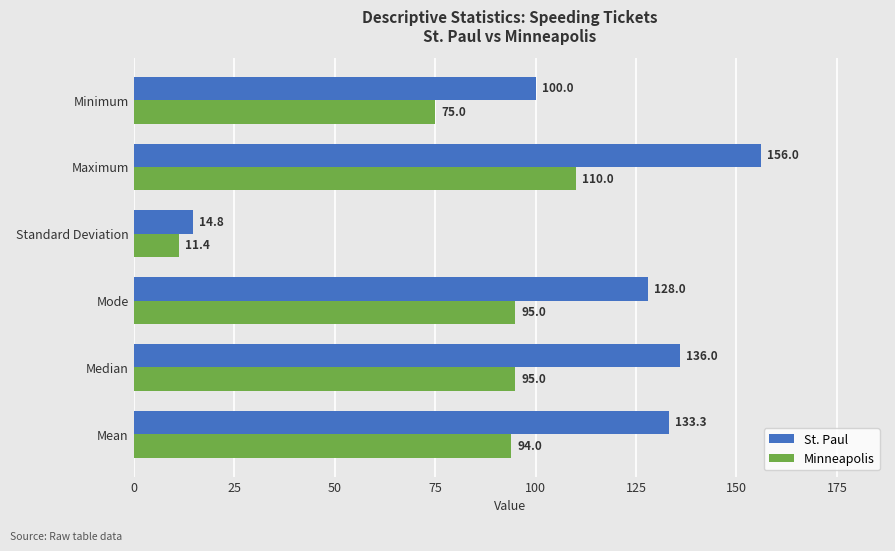

Which series has the largest range (max minus min)?

St. Paul